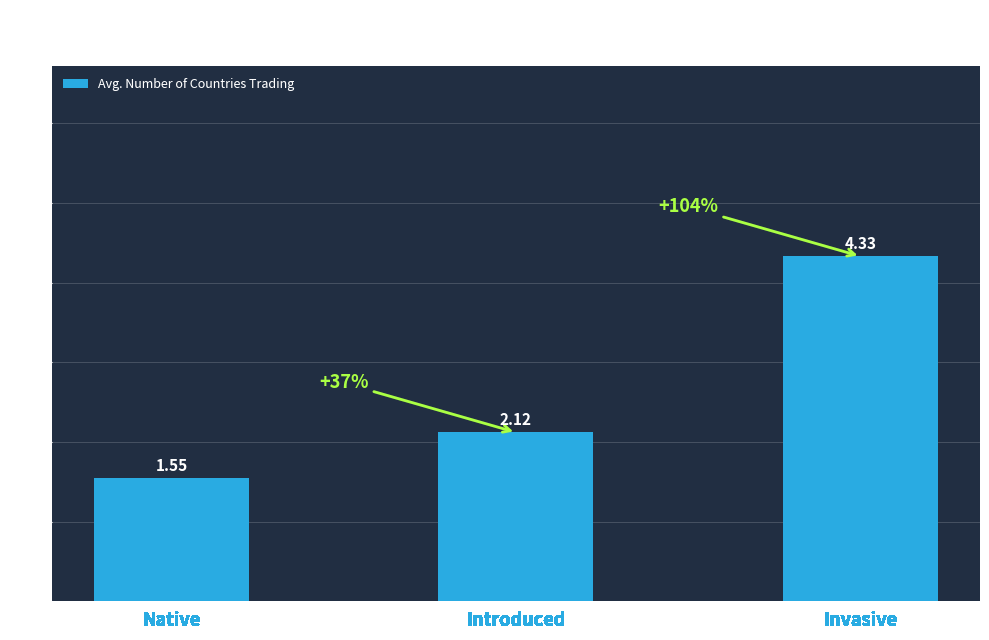

List the labels in order of value, largest first.

Invasive, Introduced, Native